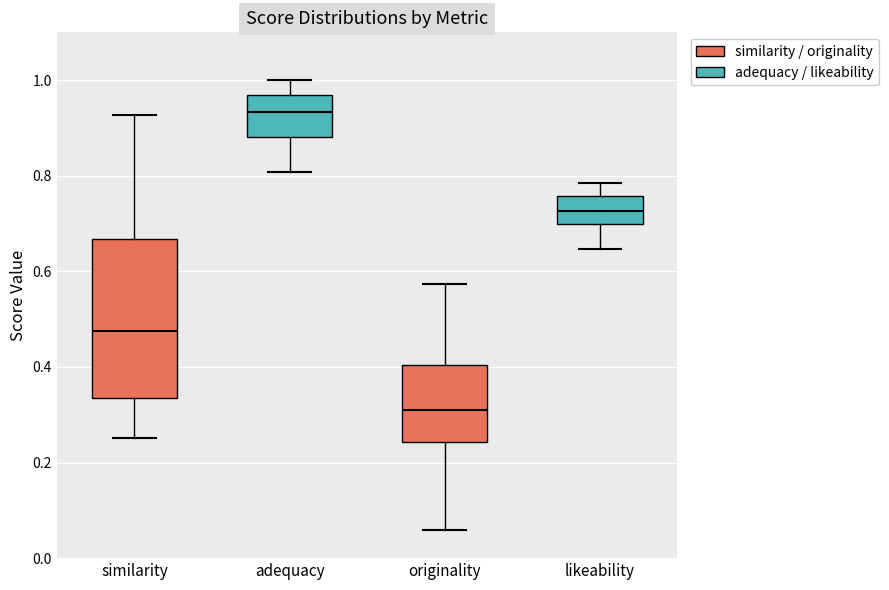

Reading left to right, transcribe this box plot: for each box, give where its median line is, the range the box spans, and where its two whiskers end, as read against the y-axis. The values are not printed on the chart, so give them approximately, as read against the axis.

similarity: median 0.48, box 0.34 to 0.66, whiskers 0.26 to 0.92
adequacy: median 0.94, box 0.88 to 0.96, whiskers 0.80 to 1.00
originality: median 0.32, box 0.24 to 0.40, whiskers 0.06 to 0.58
likeability: median 0.72, box 0.70 to 0.76, whiskers 0.64 to 0.78